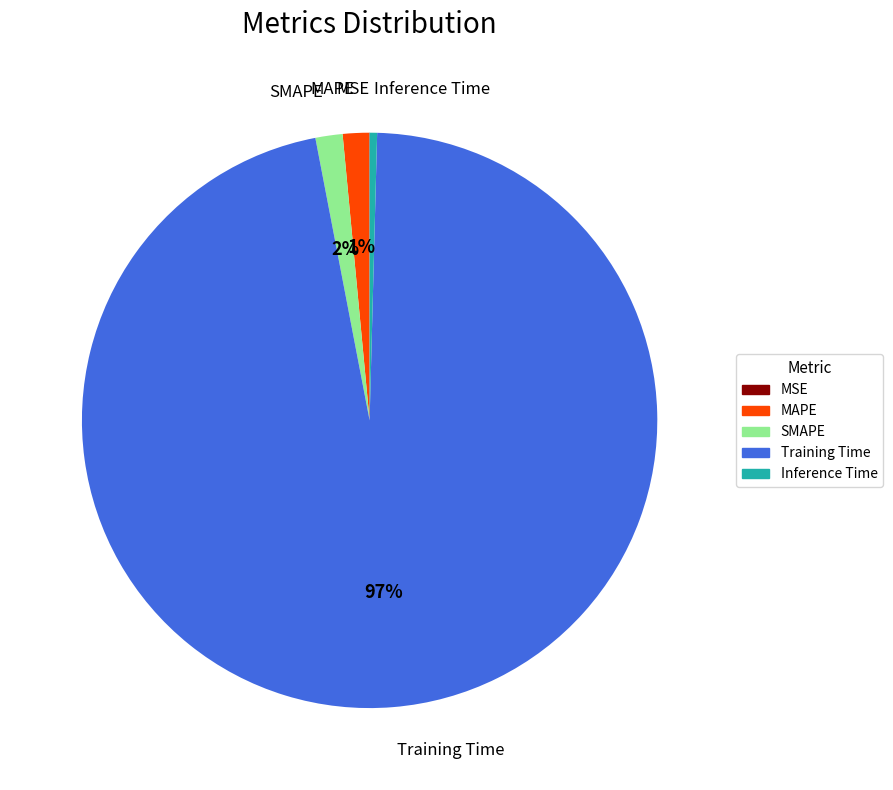

The SMAPE slice represents 2% of the pie. True or false?

True